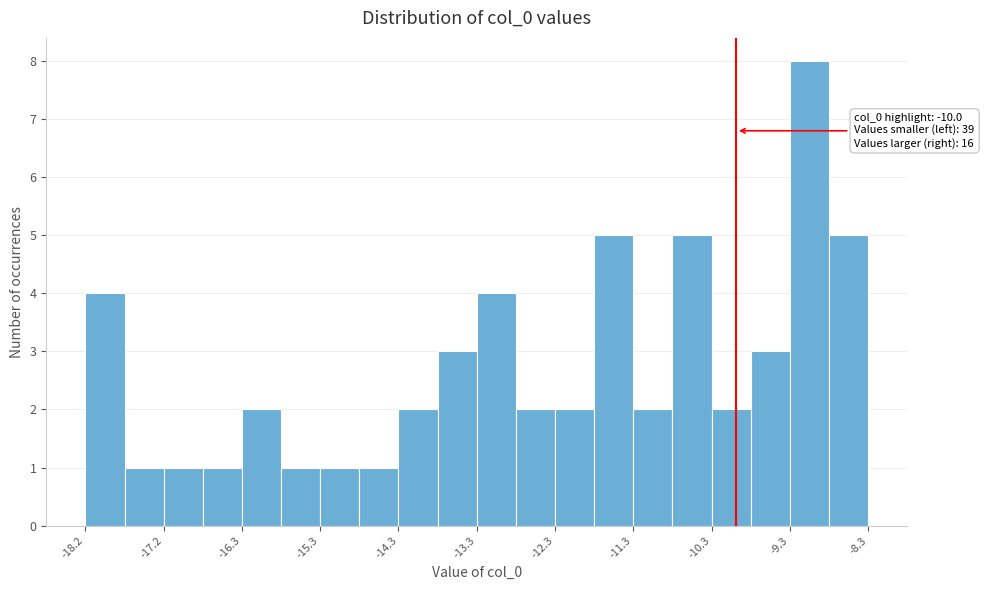

Which range on the x-axis has the tallest bar?

-9.3 to -8.8